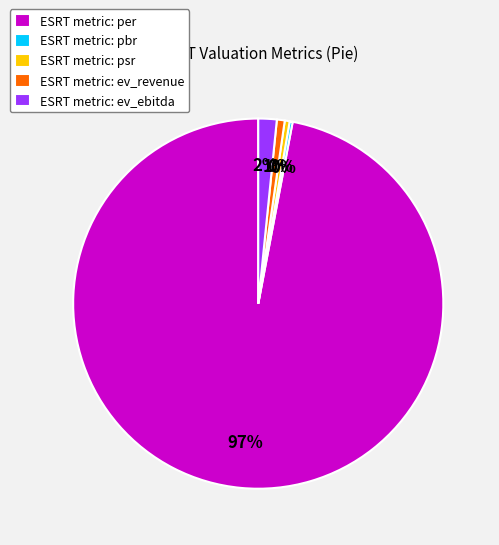

To the nearest percent, what is the difference between the largest and smallest slice percentages?

97%